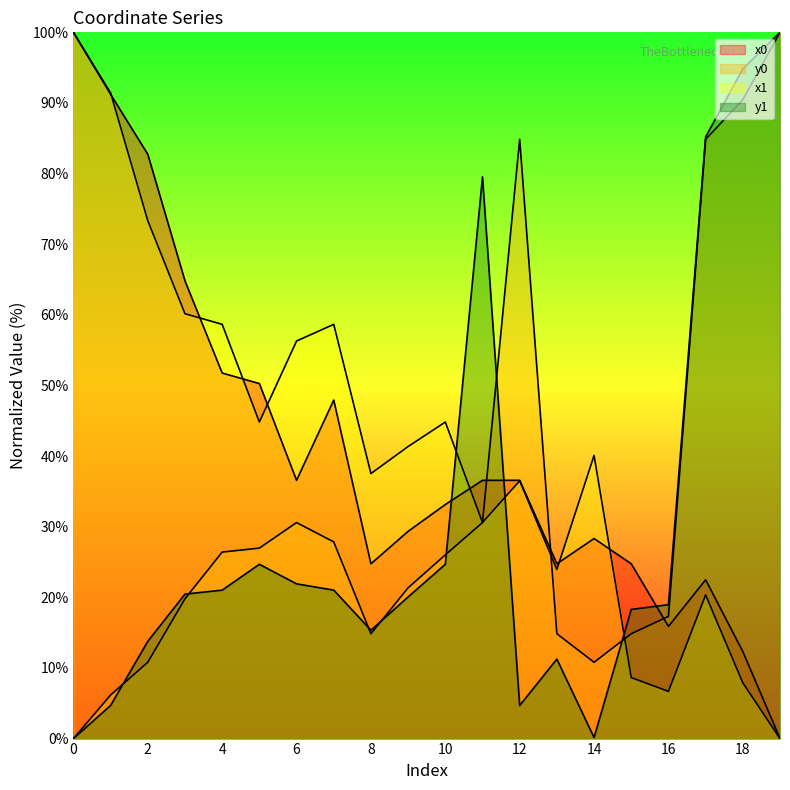

At which label is x0 closest to 50?

5